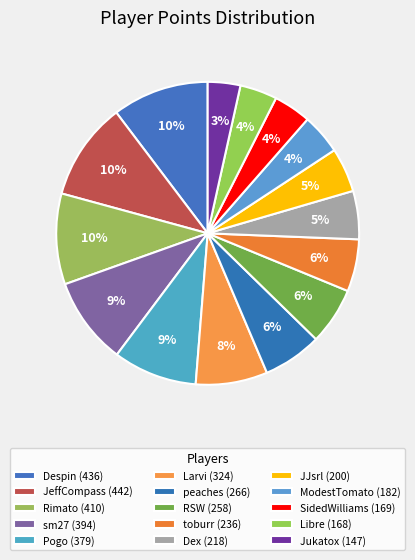

How many segments does this pie chart have?

15